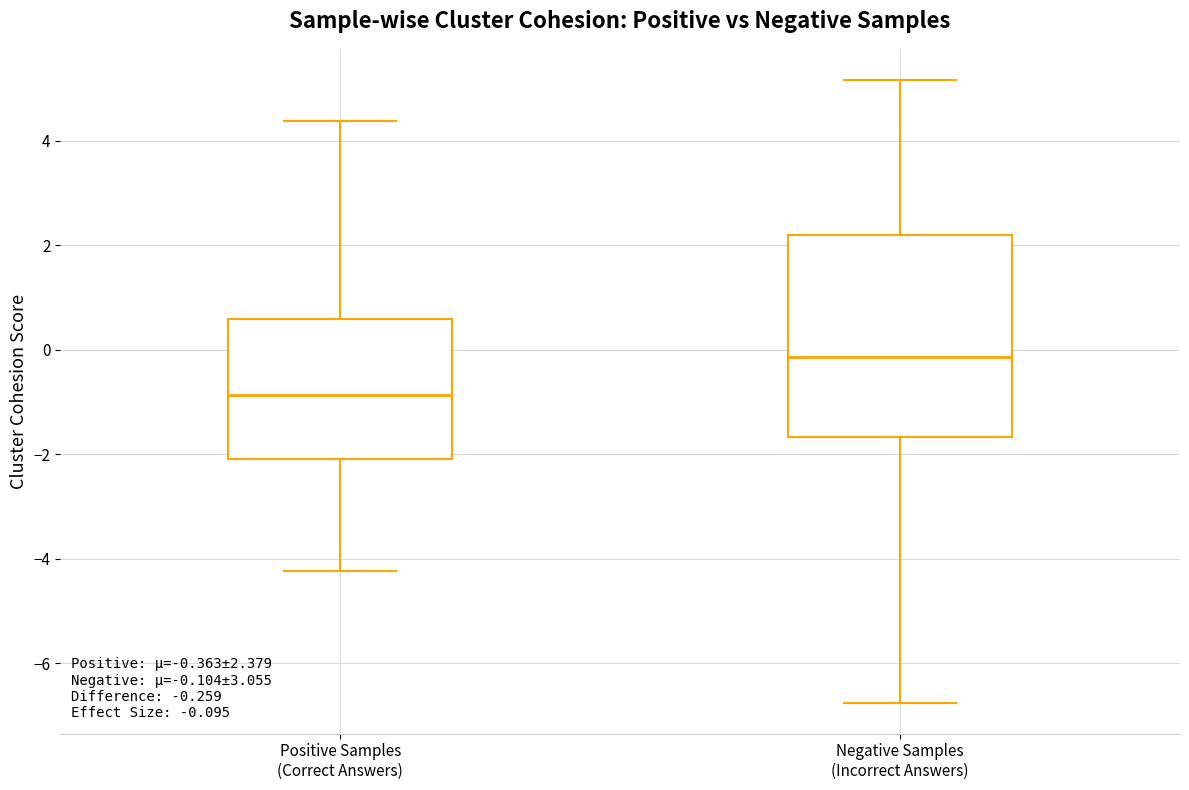

Which box has the lowest median line?

Positive Samples (Correct Answers)